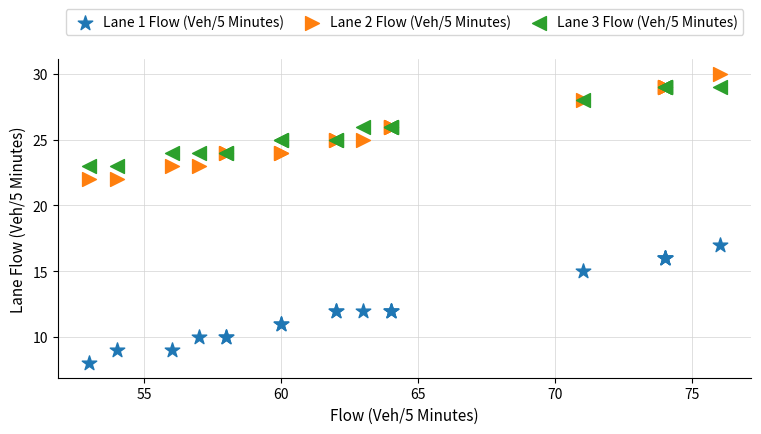

Which series contains the highest Y value?

Lane 2 Flow (Veh/5 Minutes)